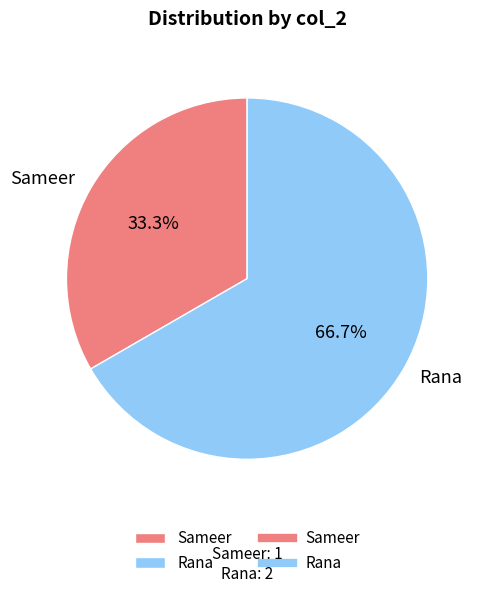

Between Sameer and Rana, which is larger?

Rana